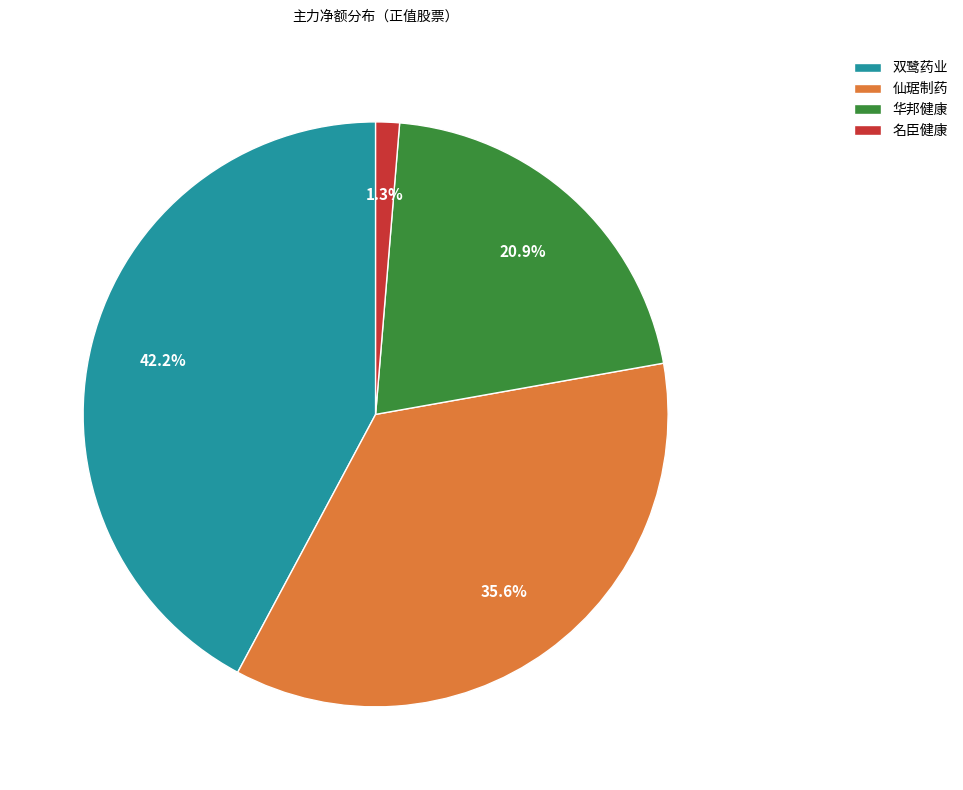

Count the number of slices in the pie.

4